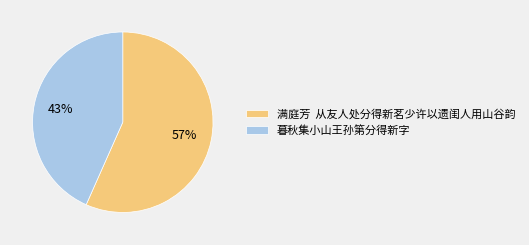

To the nearest percent, what portion does 暮秋集小山王孙第分得新字 represent?

43%